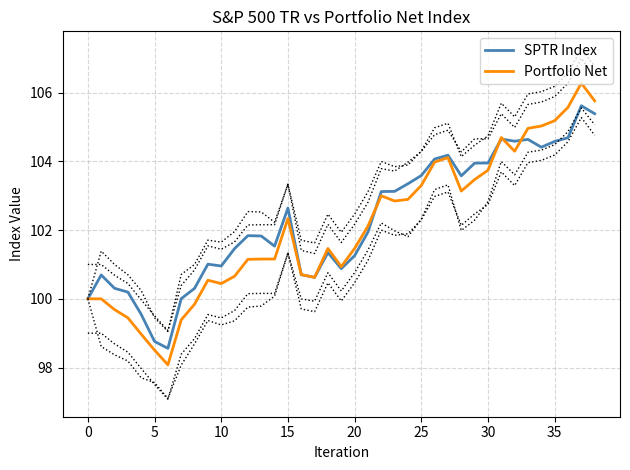

What is the difference between the second highest and minimum values in the Portfolio Net series?

7.7